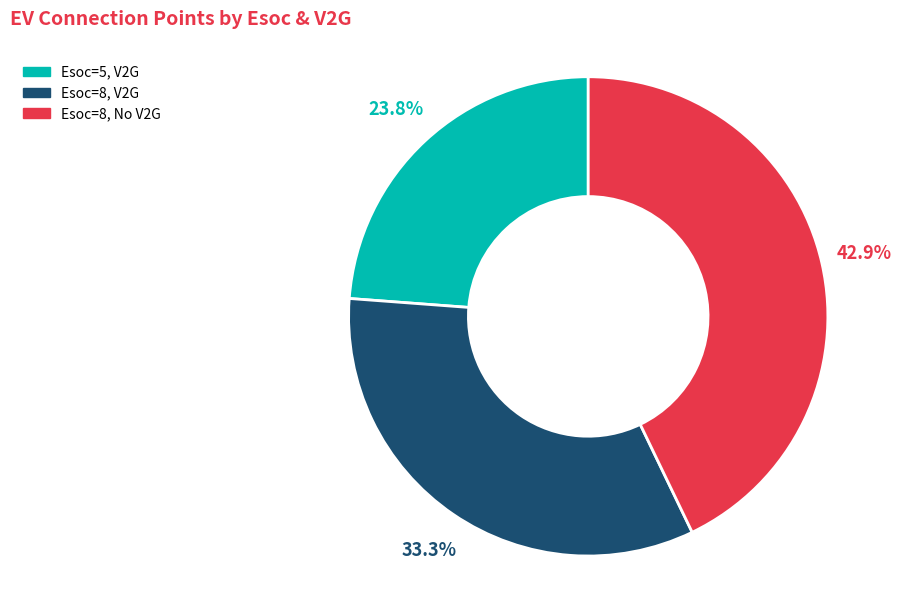

Is there a majority slice in this chart?

No